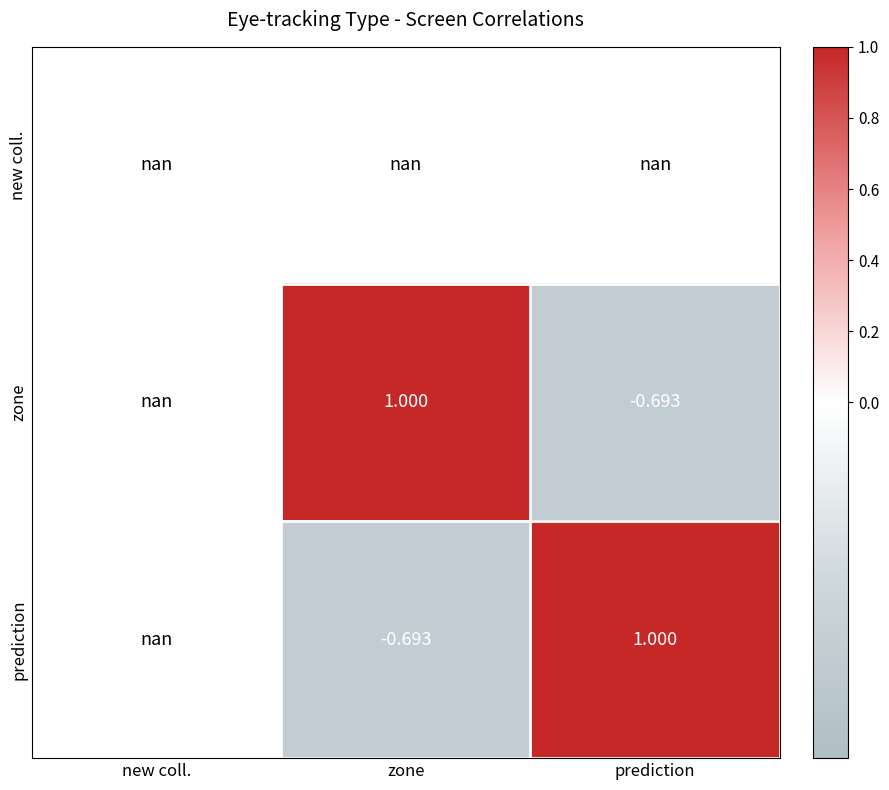

How many positive values does the zone series have?

1